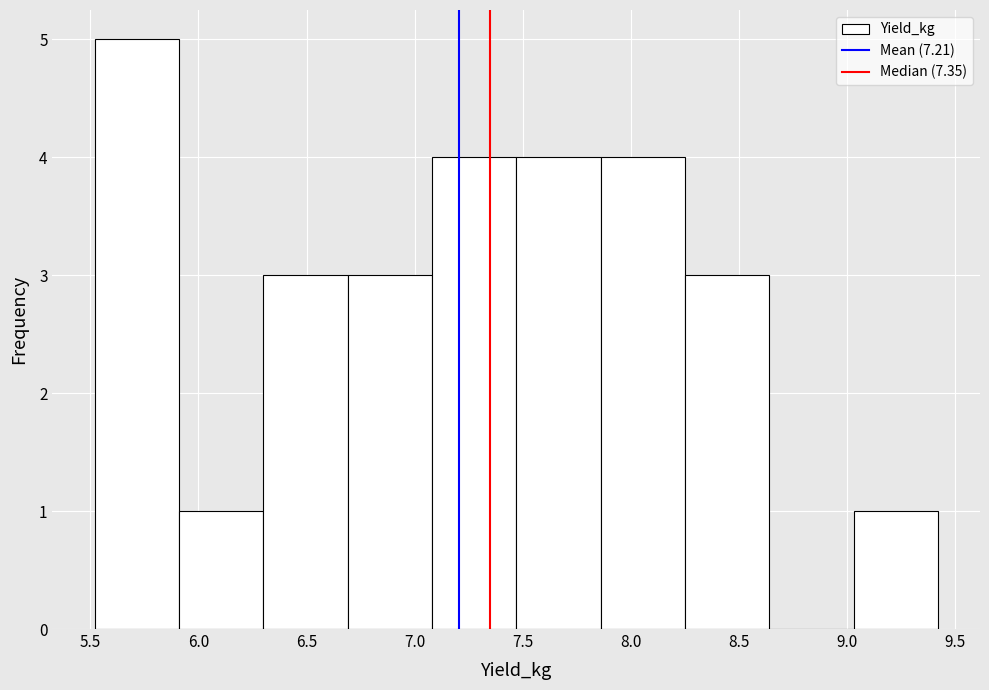

Reading left to right, transcribe this chart: for each bar, give the range it covers on the x-axis and its height. Neither the bar edges nor the heights are printed on the chart, so give them approximately, as read against the axes.

5.52 to 5.91: 5
5.91 to 6.30: 1
6.30 to 6.69: 3
6.69 to 7.08: 3
7.08 to 7.47: 4
7.47 to 7.86: 4
7.86 to 8.25: 4
8.25 to 8.64: 3
8.64 to 9.03: 0
9.03 to 9.42: 1